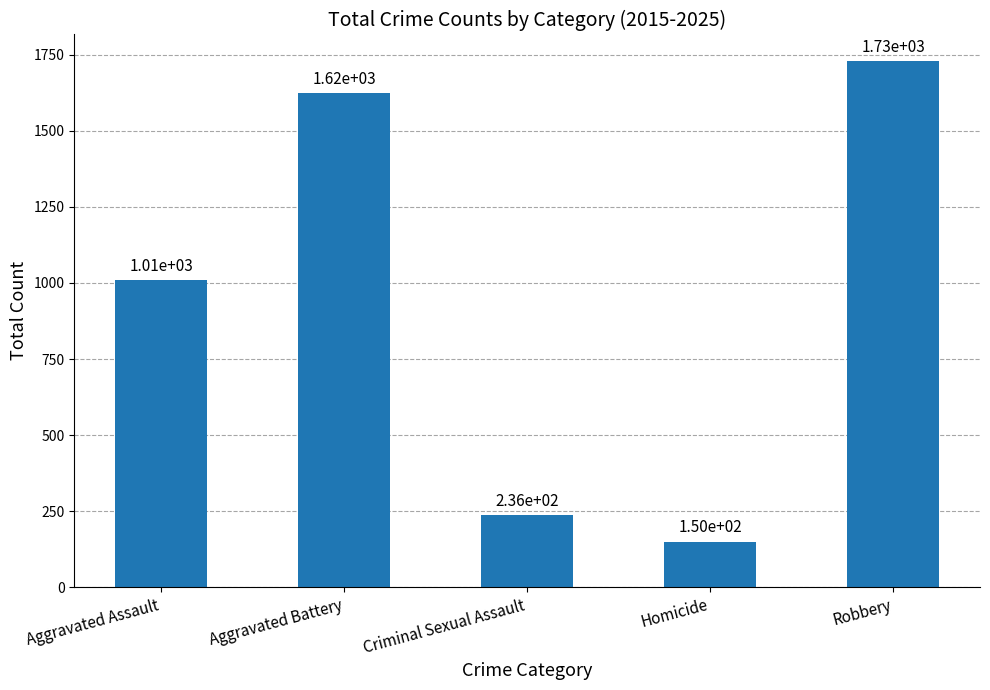

What is the sum of the values at Homicide and Aggravated Battery?

1773